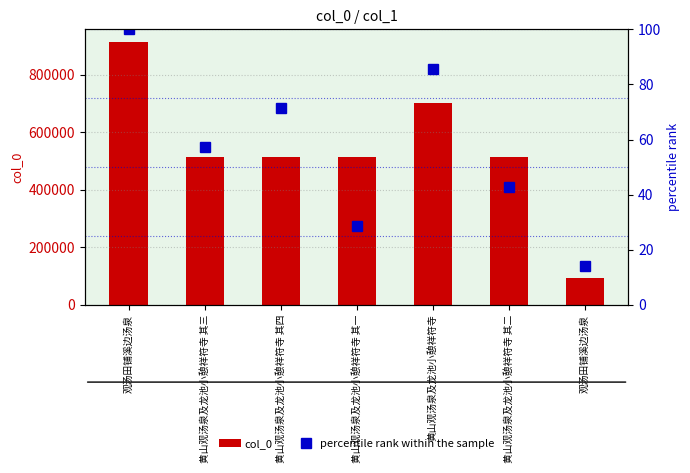

Which series has the largest total across all categories?

col_0